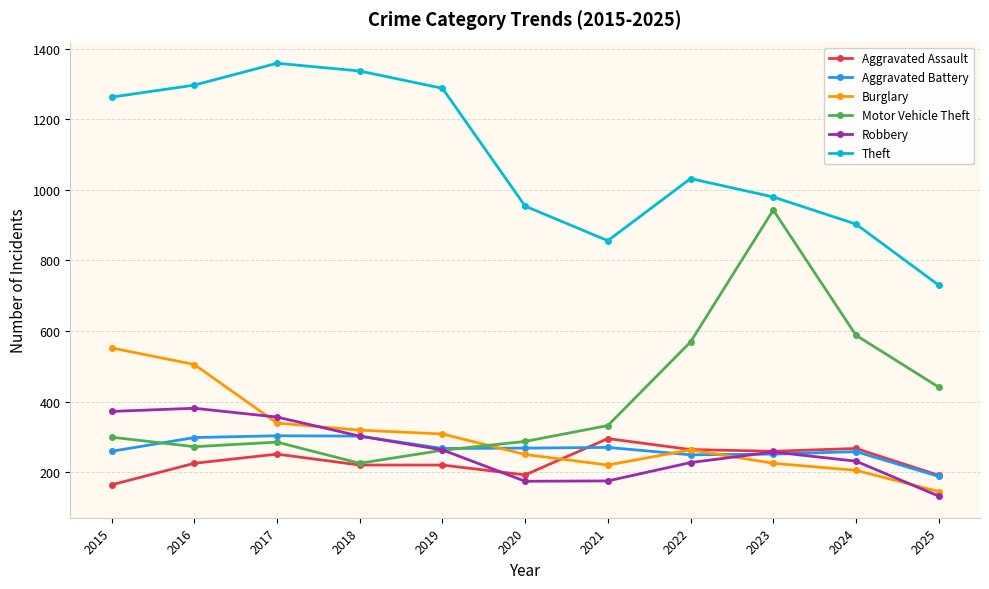

The Aggravated Assault series shows 58 at 2025. True or false?

False